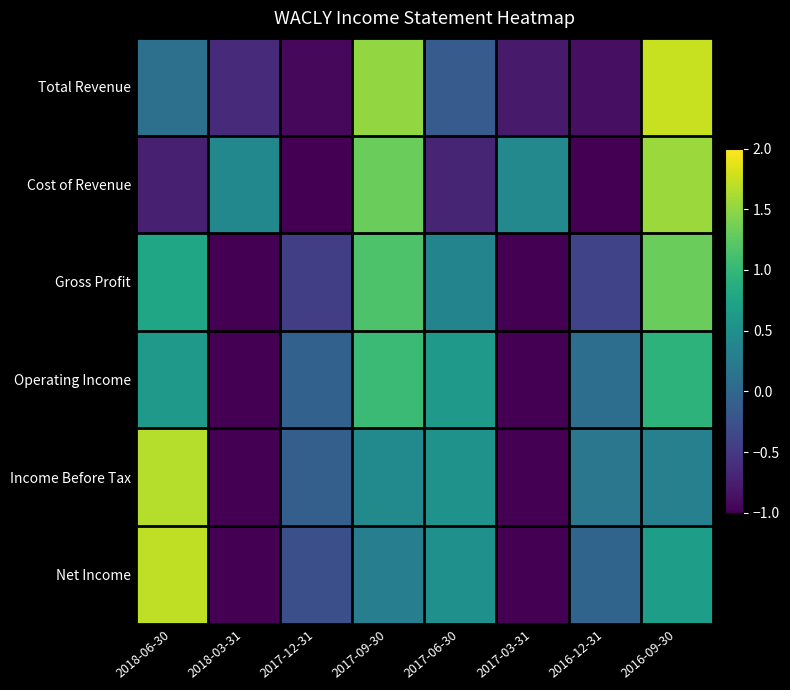

Rank the series at 2018-06-30 from highest to lowest value.

Net Income, Income Before Tax, Gross Profit, Operating Income, Total Revenue, Cost of Revenue